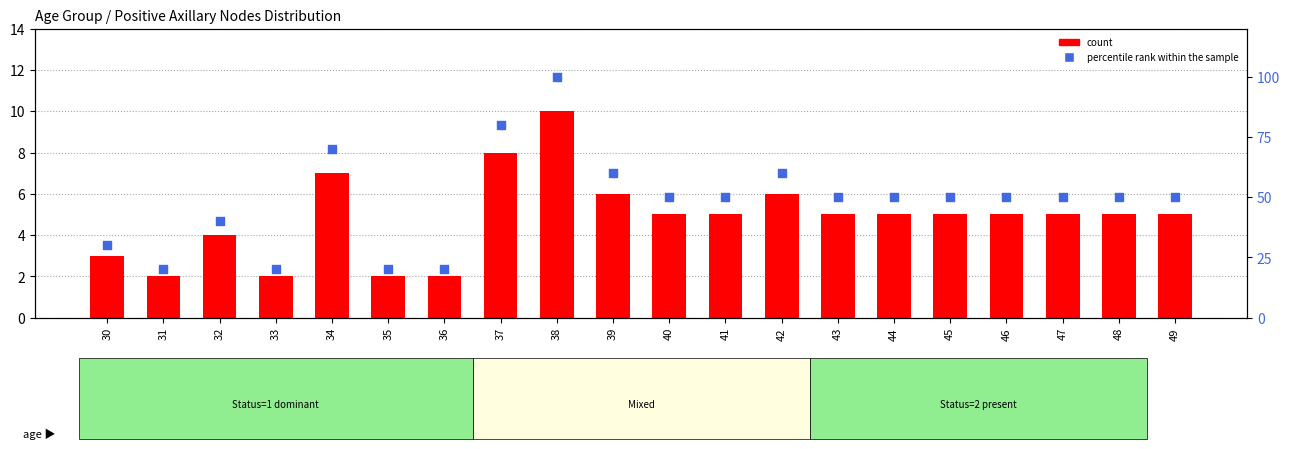

Which series has the widest spread of Y values?

percentile rank within the sample